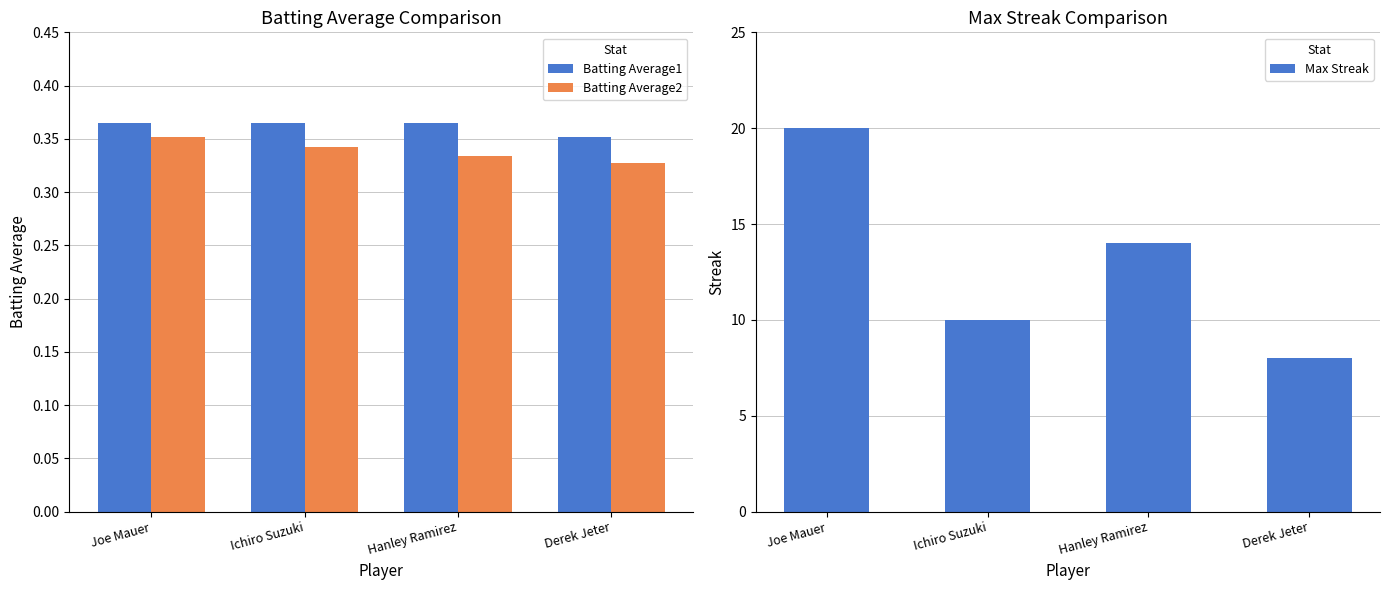

What is the average value of the Max Streak series?

13